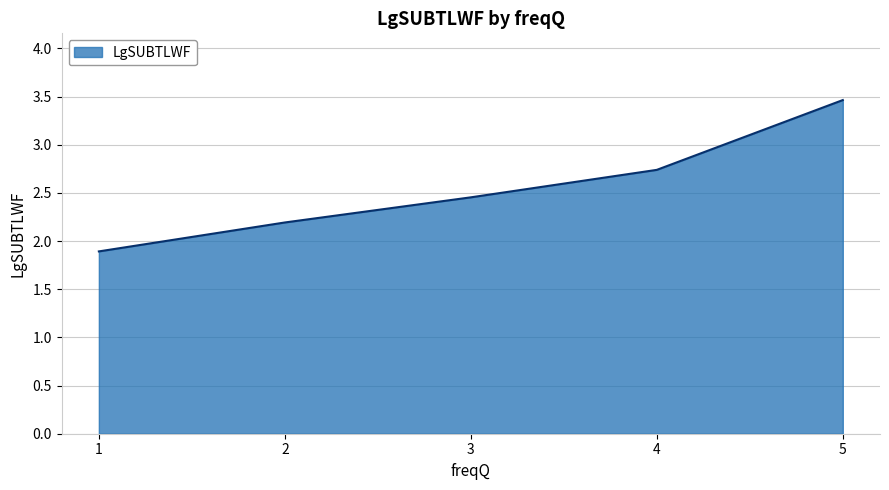

How many interior local peaks (higher than both neighbors) does the data have?

0